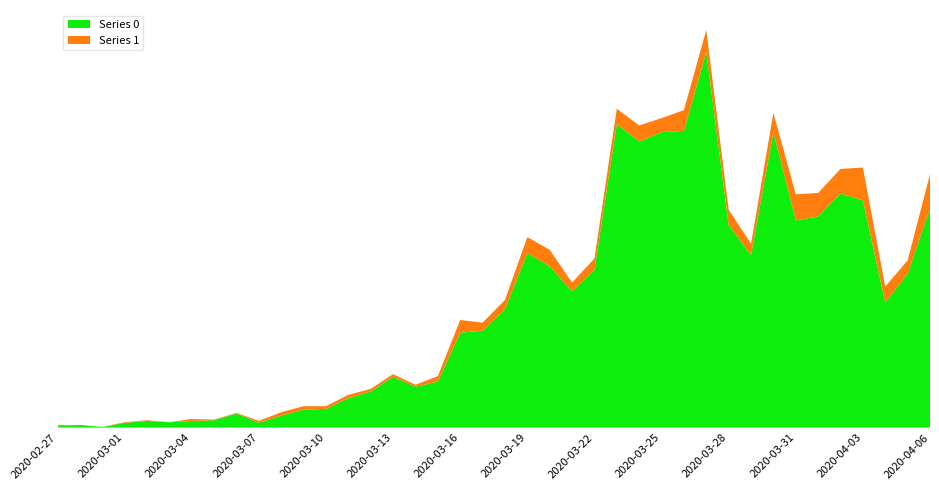

Reading left to right, transcribe all the data shown in this chart.

Series 0: 2020-02-27=2	2020-02-28=4	2020-02-29=1	2020-03-01=7	2020-03-02=10	2020-03-03=8	2020-03-04=10	2020-03-05=11	2020-03-06=21	2020-03-07=7	2020-03-08=18	2020-03-09=27	2020-03-10=28	2020-03-11=44	2020-03-12=54	2020-03-13=76	2020-03-14=61	2020-03-15=69	2020-03-16=142	2020-03-17=145	2020-03-18=177	2020-03-19=261	2020-03-20=241	2020-03-21=204	2020-03-22=236	2020-03-23=454	2020-03-24=428	2020-03-25=442	2020-03-26=444	2020-03-27=562	2020-03-28=303	2020-03-29=258	2020-03-30=442	2020-03-31=310	2020-04-01=316	2020-04-02=350	2020-04-03=340	2020-04-04=187	2020-04-05=230	2020-04-06=328
Series 1: 2020-02-27=2	2020-02-28=0	2020-02-29=0	2020-03-01=1	2020-03-02=1	2020-03-03=0	2020-03-04=3	2020-03-05=1	2020-03-06=1	2020-03-07=3	2020-03-08=5	2020-03-09=5	2020-03-10=4	2020-03-11=5	2020-03-12=4	2020-03-13=4	2020-03-14=3	2020-03-15=8	2020-03-16=19	2020-03-17=12	2020-03-18=14	2020-03-19=24	2020-03-20=25	2020-03-21=13	2020-03-22=17	2020-03-23=23	2020-03-24=24	2020-03-25=21	2020-03-26=31	2020-03-27=33	2020-03-28=23	2020-03-29=17	2020-03-30=29	2020-03-31=39	2020-04-01=35	2020-04-02=37	2020-04-03=49	2020-04-04=24	2020-04-05=20	2020-04-06=51